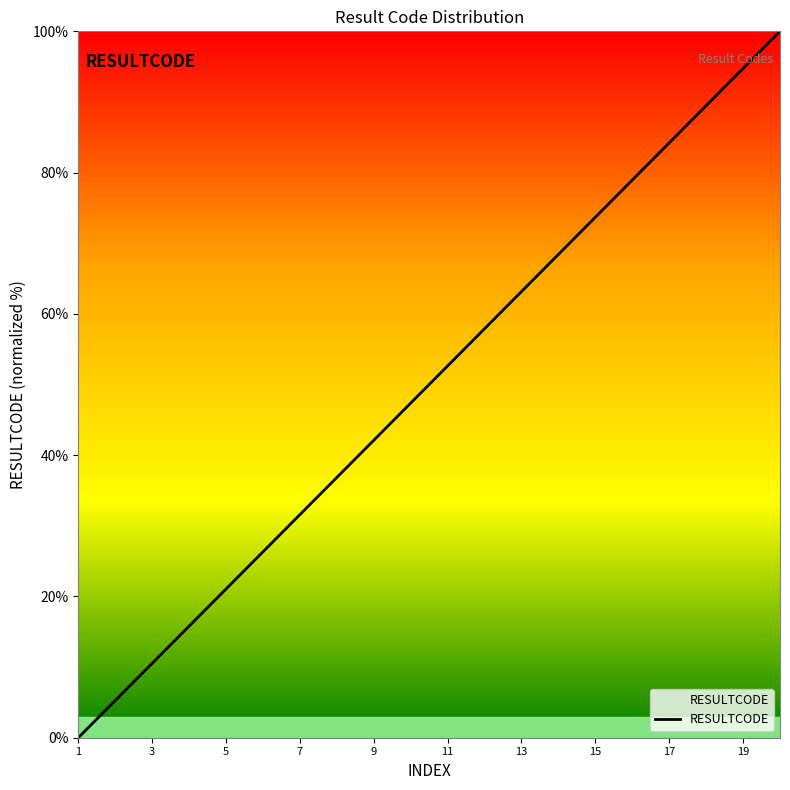

What is the maximum value shown in the chart?

100.0